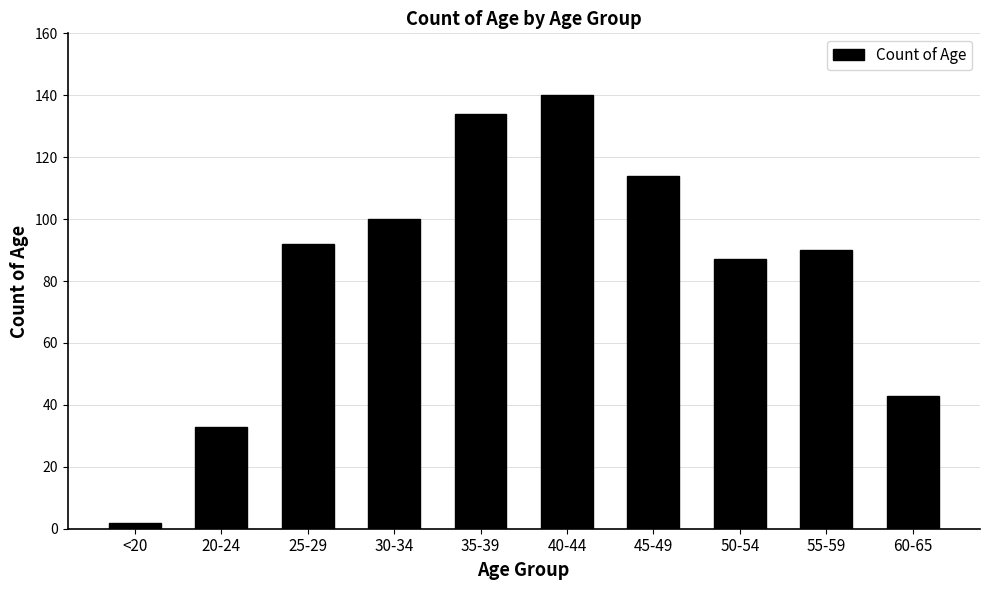

What position from the right is 40-44?

5